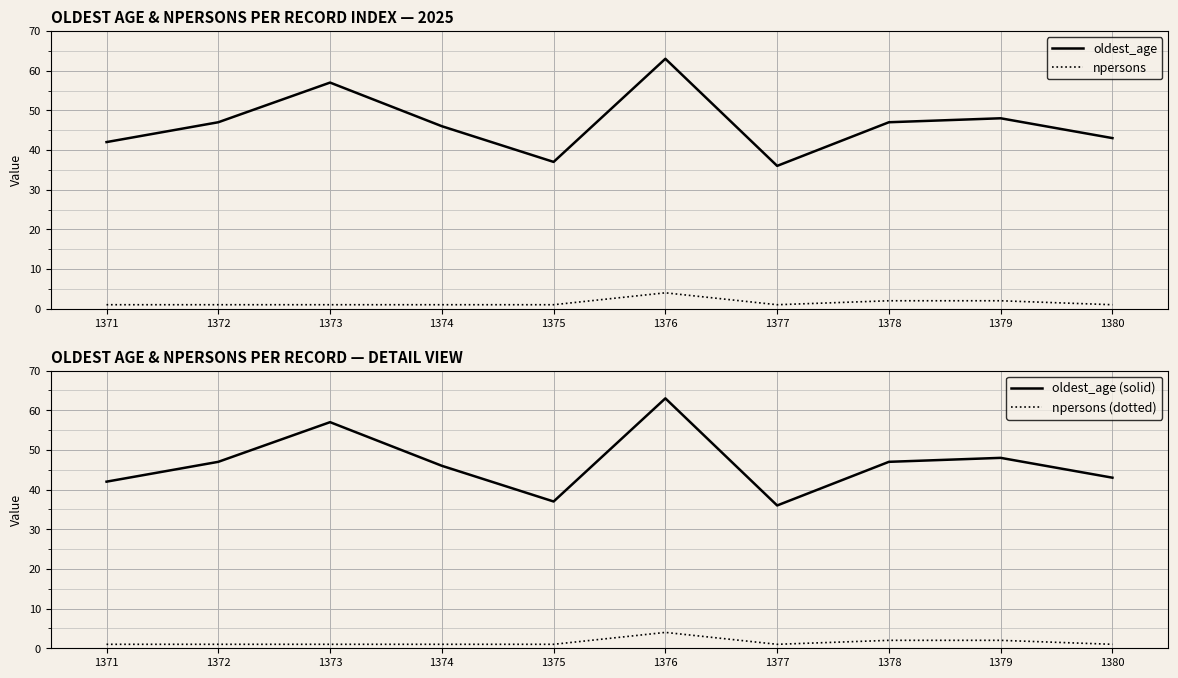

True or false: oldest_age (solid) and npersons cross at least once.

False